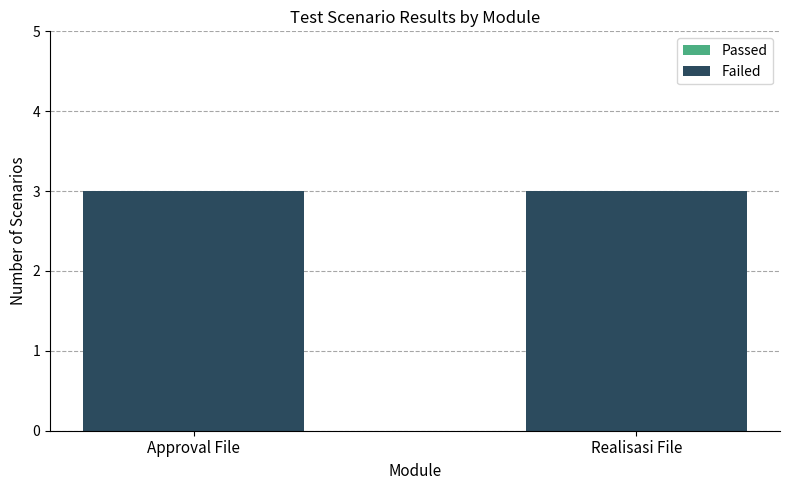

How many bars are there in each group?

2